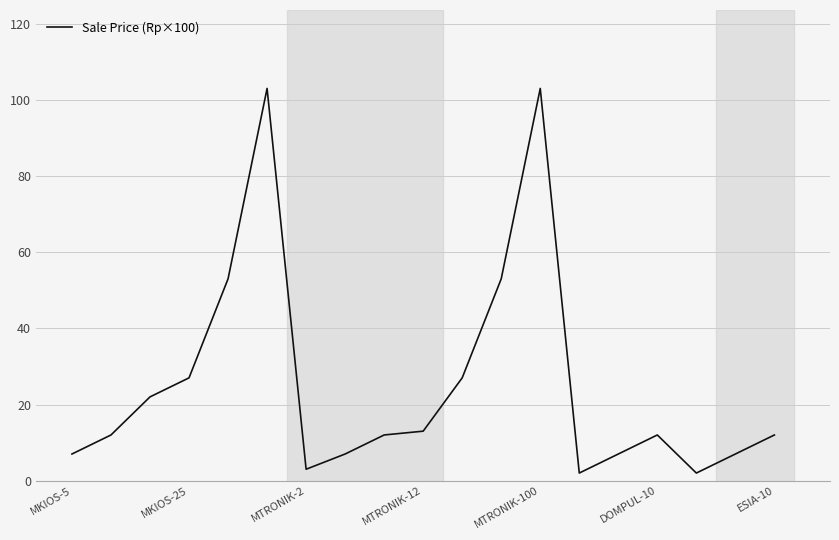

What is the greatest value displayed?

103